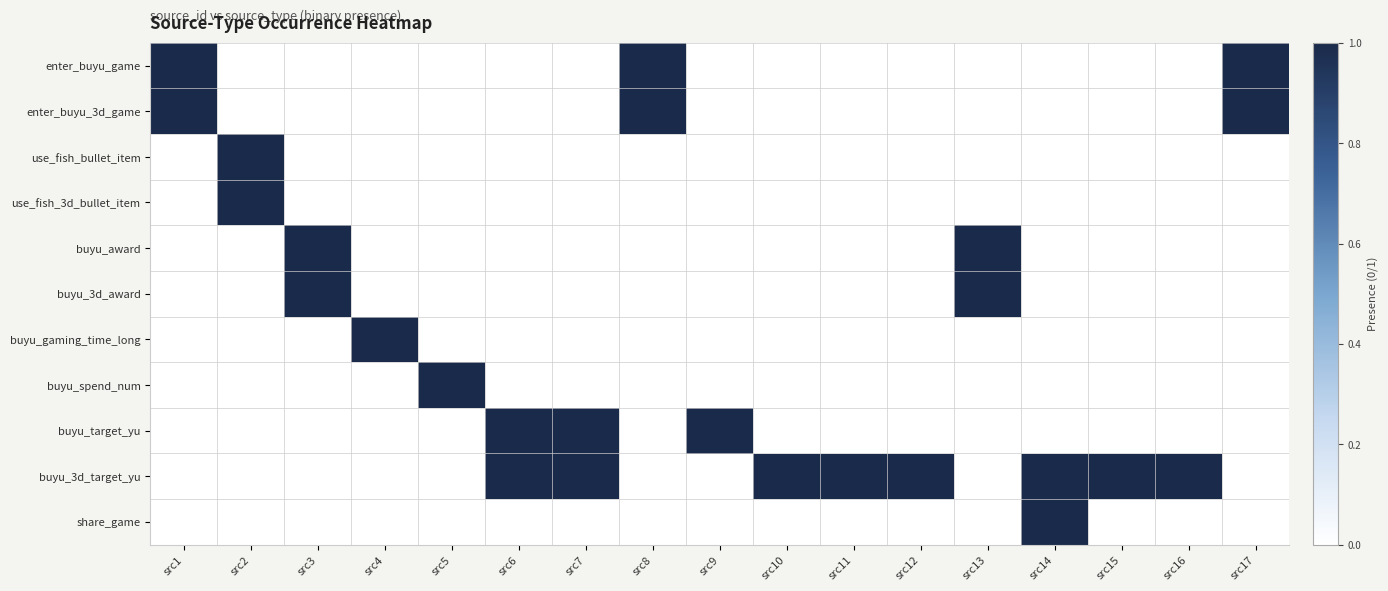

Which category has the lowest value across all series?

src2